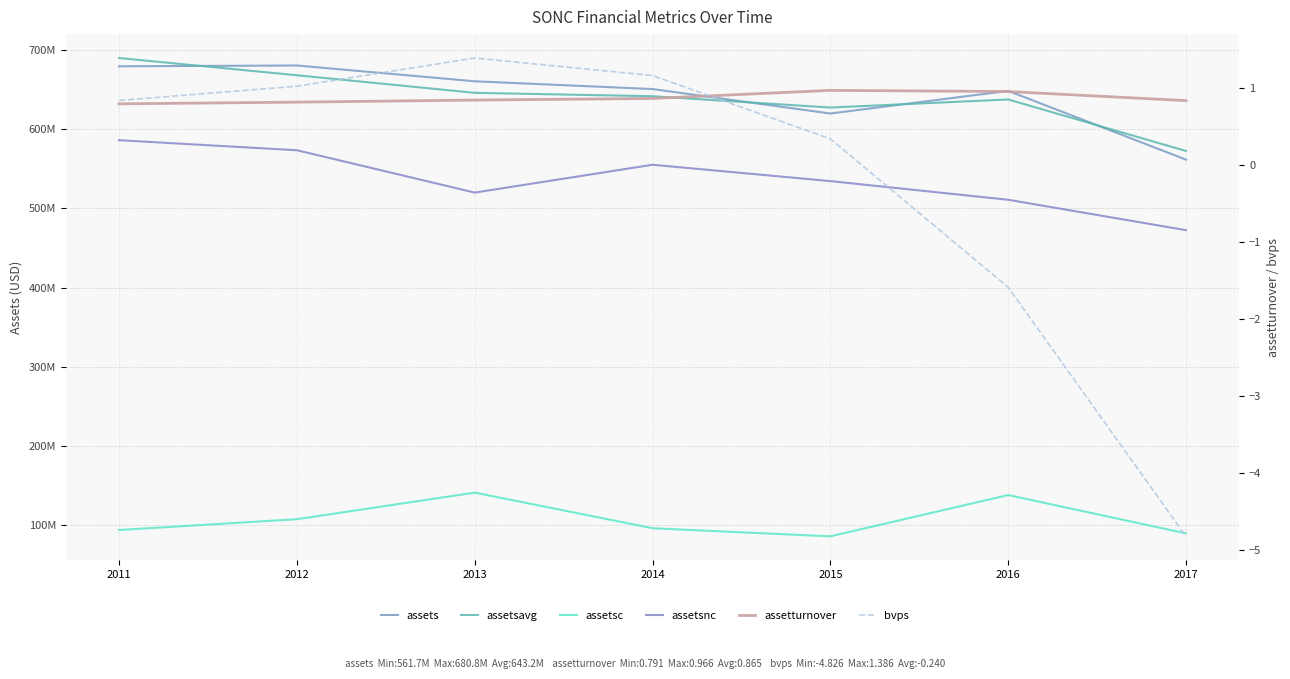

Between 2016 and 2015, which is larger?

2016